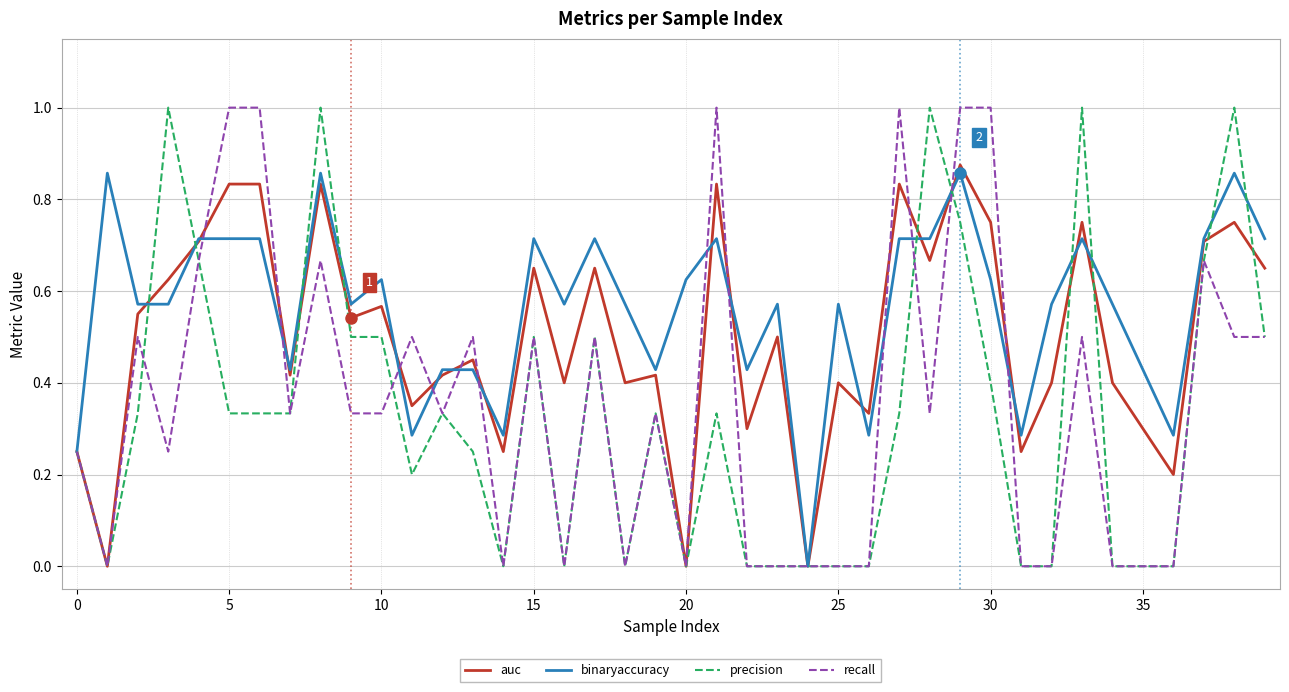

Which series has the largest total across all categories?

binaryaccuracy